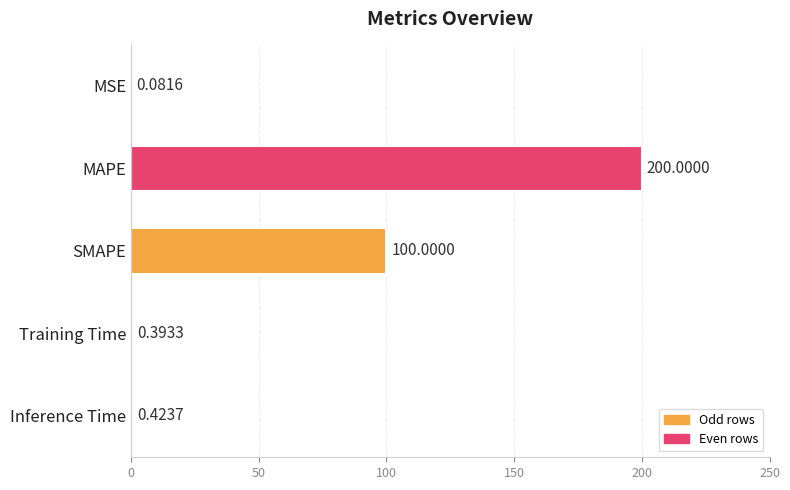

At which label is the value closest to 100?

SMAPE